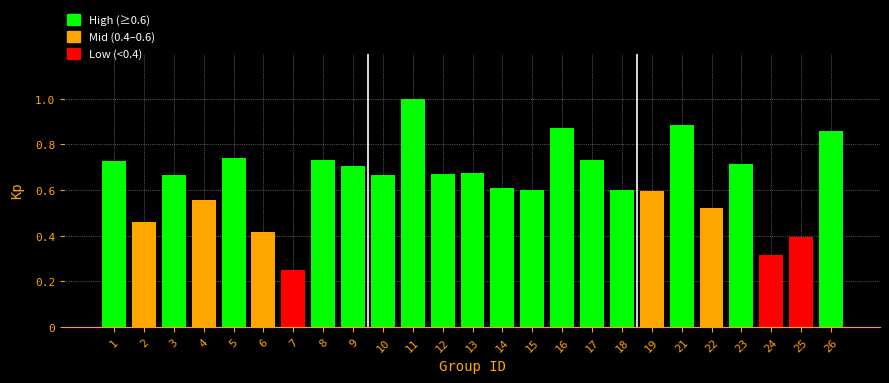

What is the sum of the values at 17 and 3?

1.4